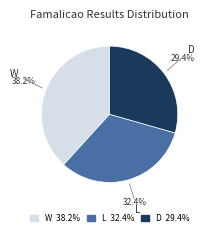

Is there a majority slice in this chart?

No